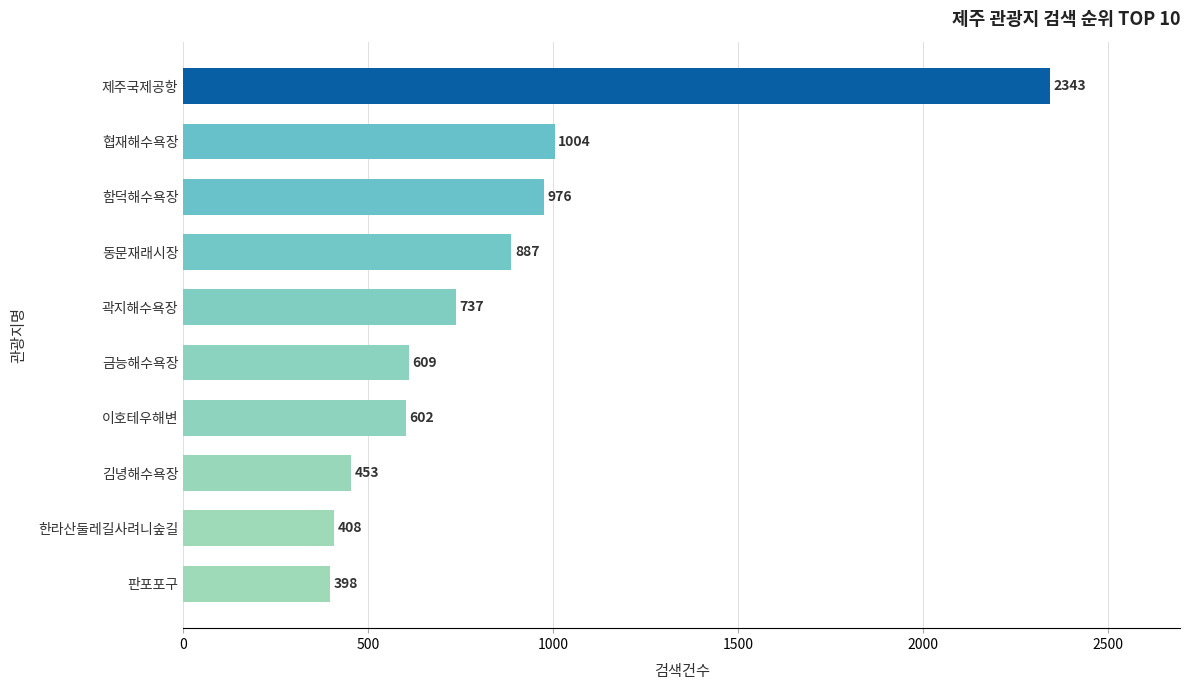

Rank the categories by value from highest to lowest.

제주국제공항, 협재해수욕장, 함덕해수욕장, 동문재래시장, 곽지해수욕장, 금능해수욕장, 이호테우해변, 김녕해수욕장, 한라산둘레길사려니숲길, 판포포구